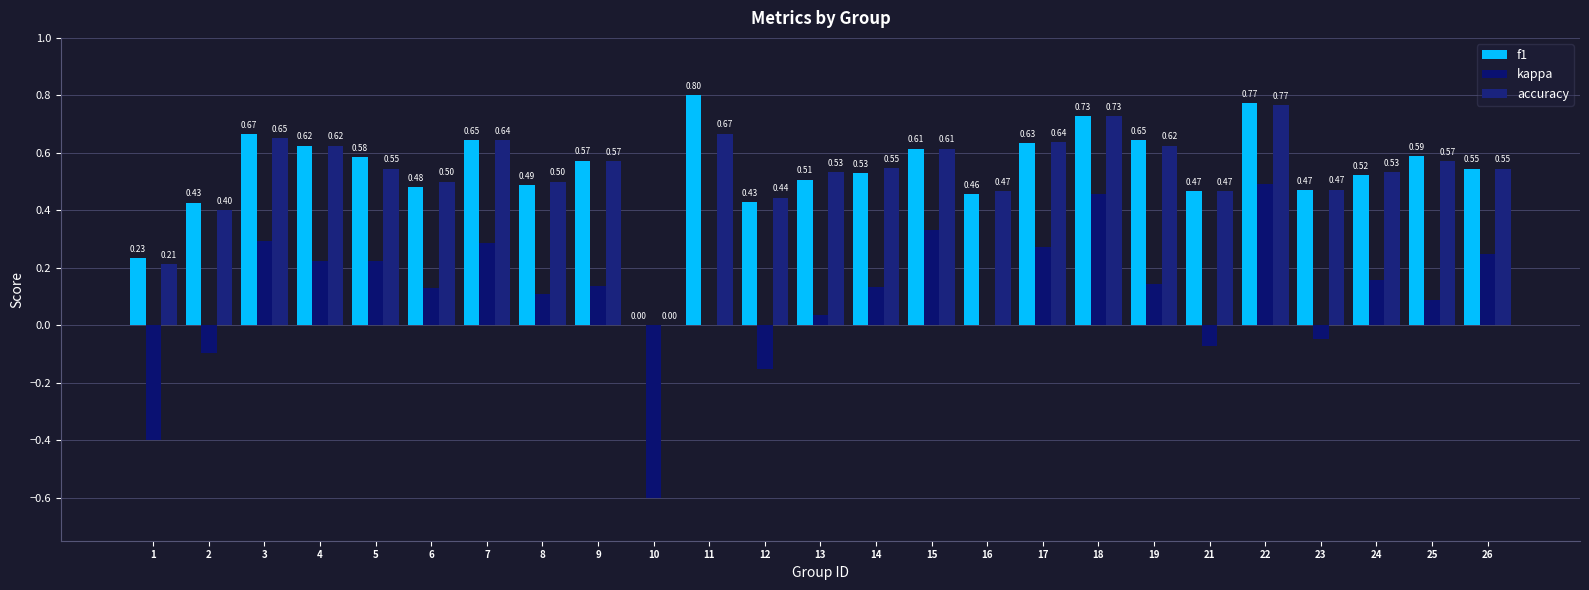

At how many categories does at least one series exceed 0?

24